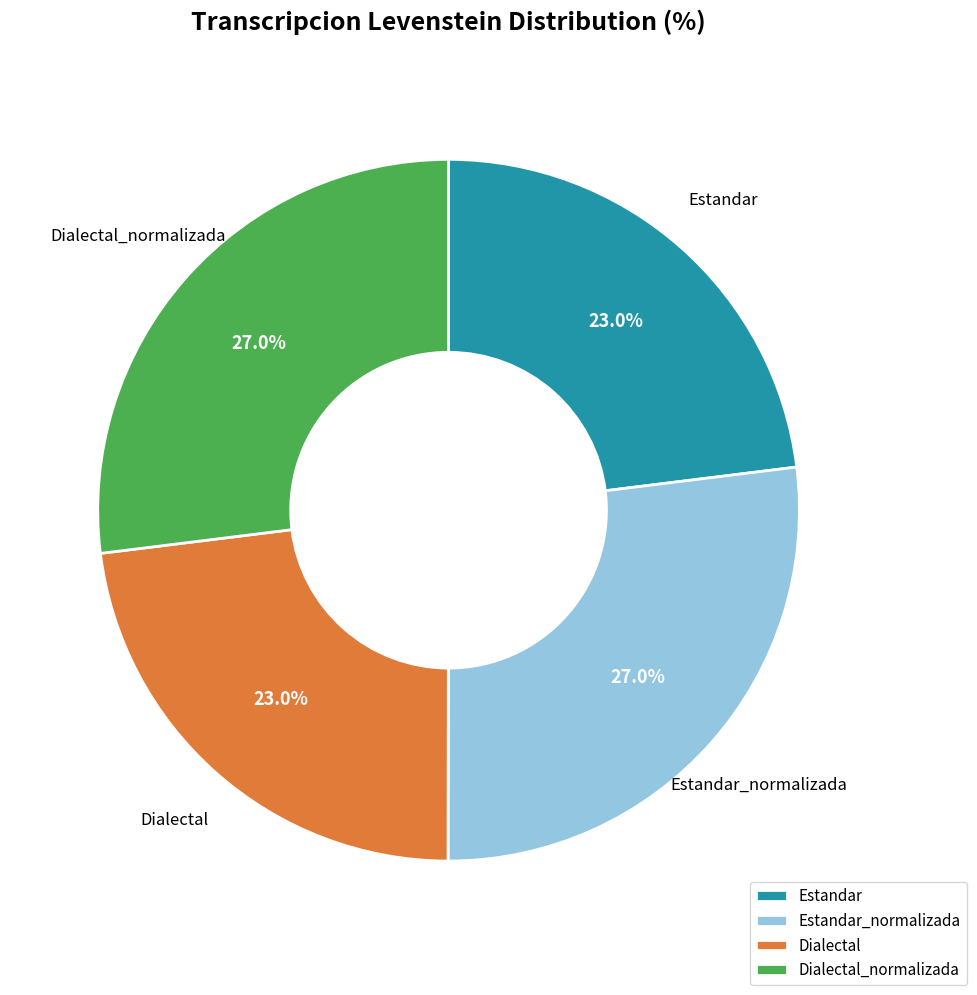

How much of the chart is everything except Estandar?

77.0%